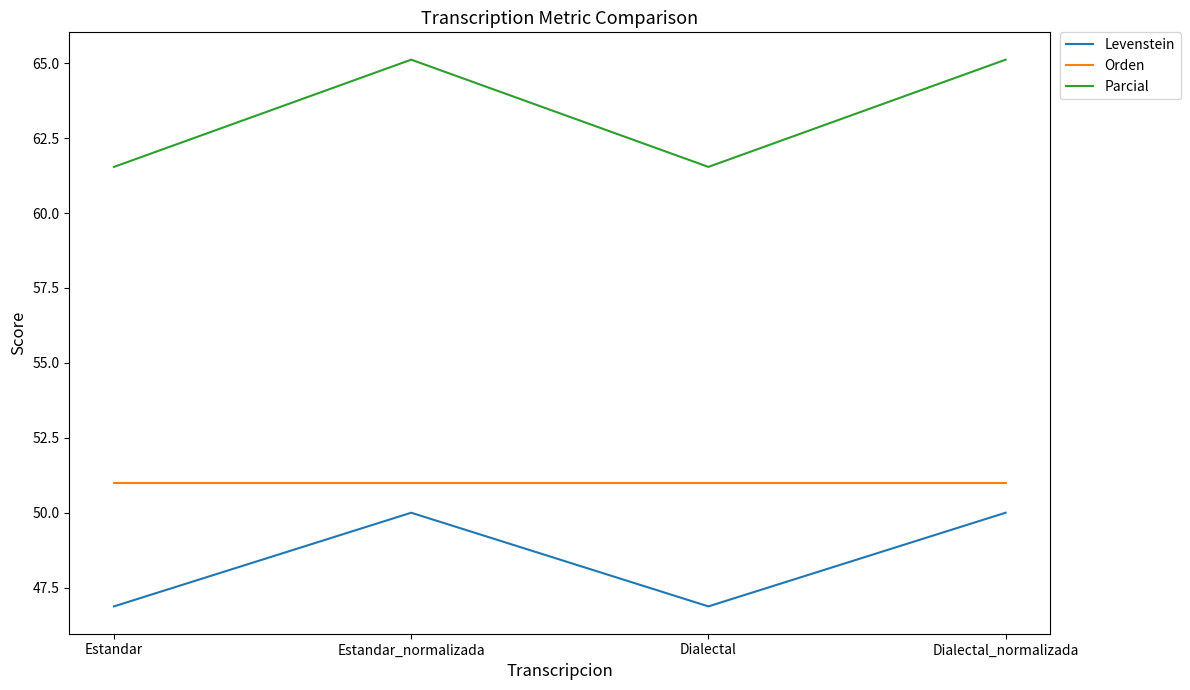

Reading left to right, extract all data points from this chart.

Levenstein: 46.9	50.0	46.9	50.0
Orden: 51.0	51.0	51.0	51.0
Parcial: 61.5	65.1	61.5	65.1